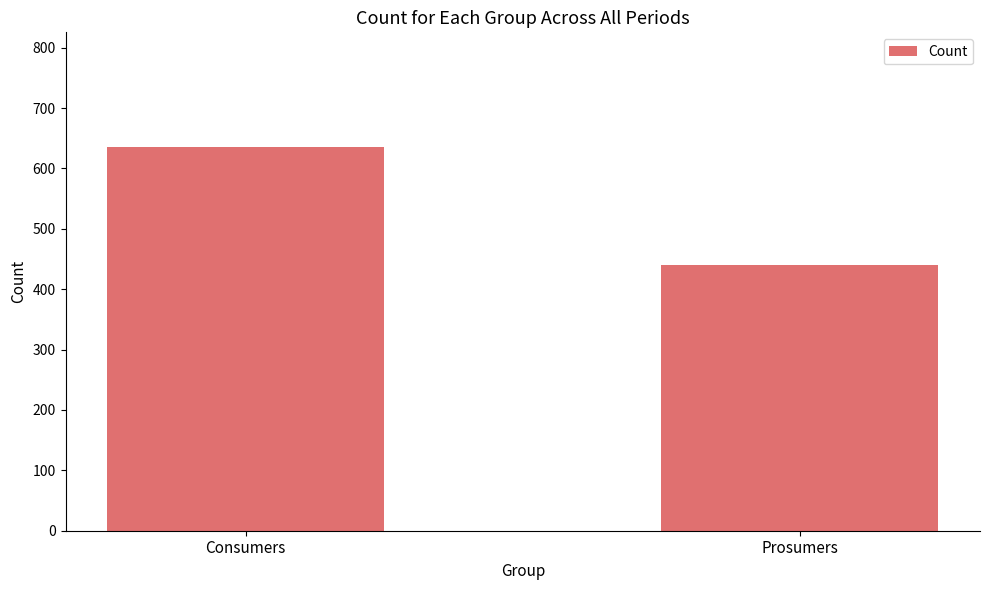

Are the bars horizontal?

No